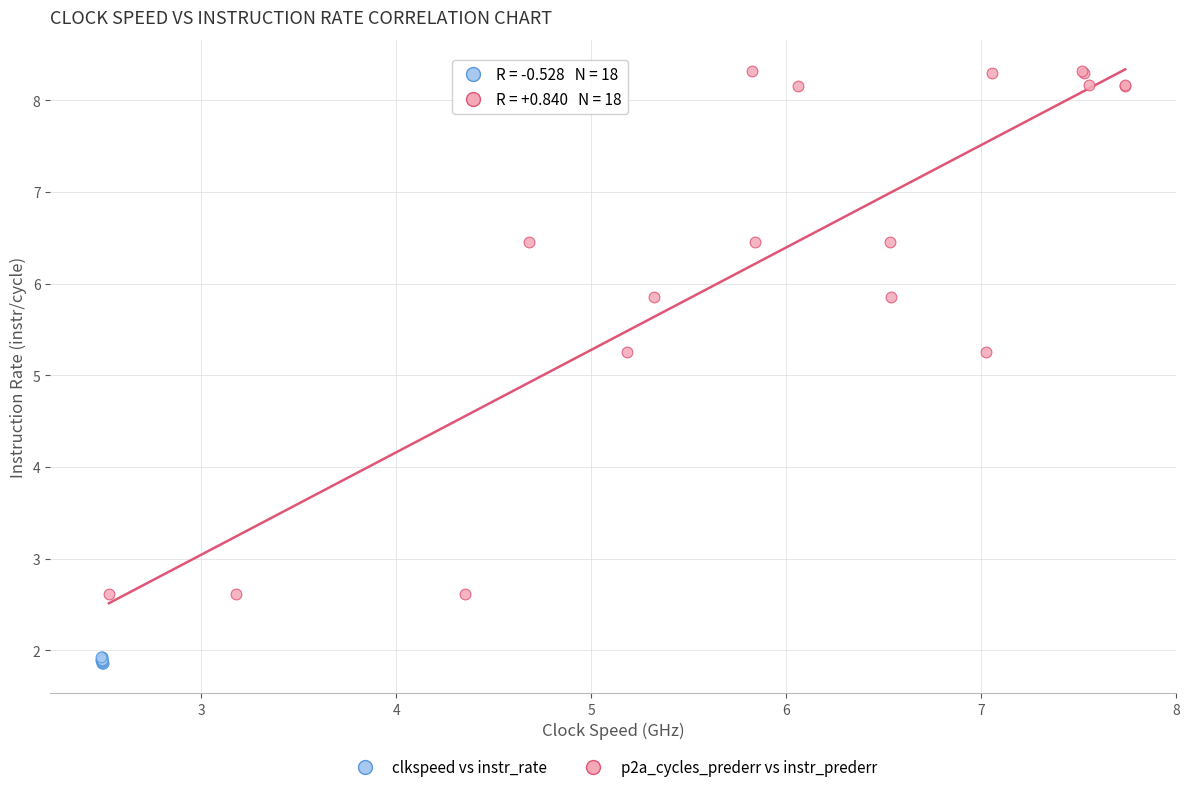

Which series contains the lowest Y value?

clkspeed vs instr_rate